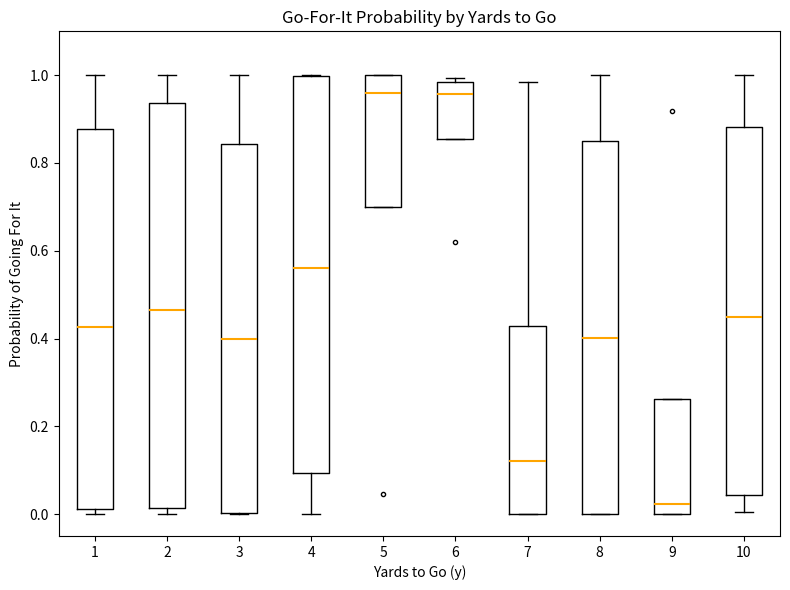

Which box has the lowest median line?

9